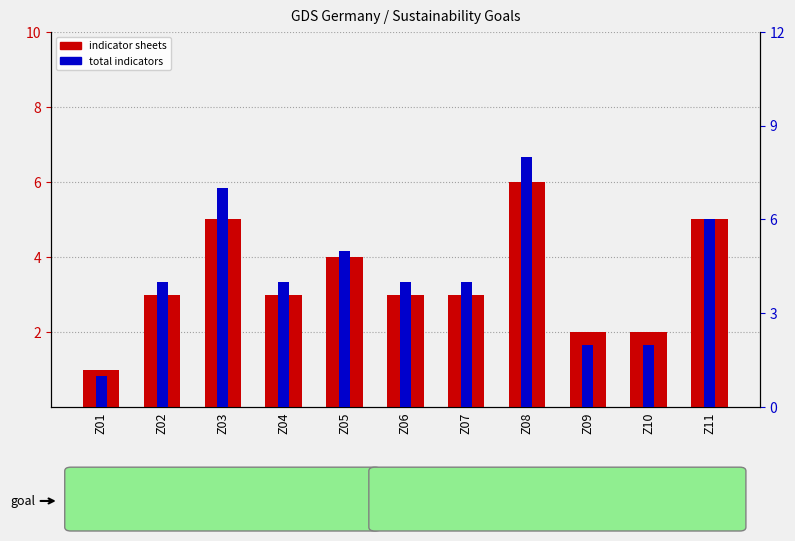

Which series has the widest spread of values?

total indicators